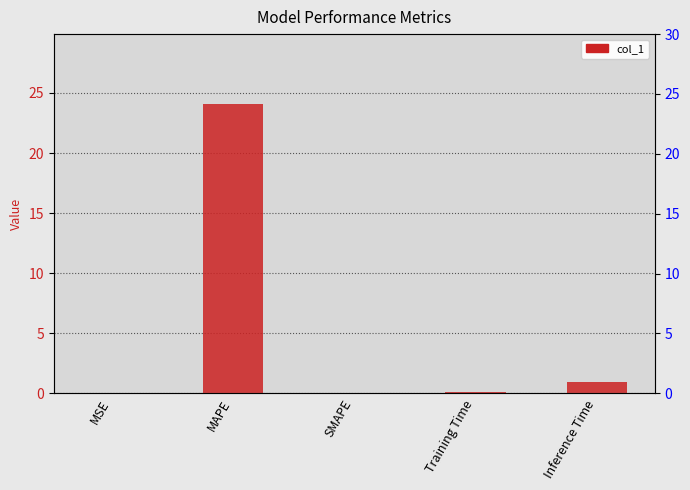

What is the difference between the values at SMAPE and Training Time?

0.1